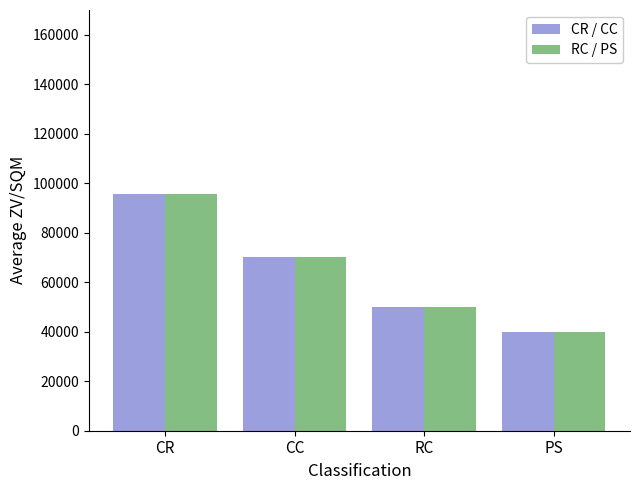

Reading right to left, transcribe all the data shown in this chart.

CR / CC: 40000	50000	70000	95647
RC / PS: 40000	50000	70000	95647